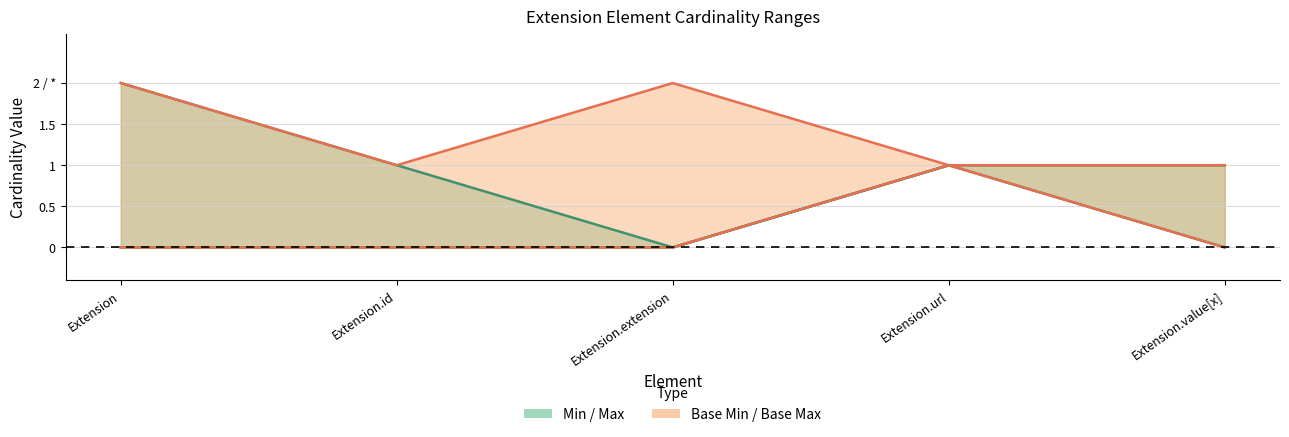

The Base Max series shows 2 at Extension.extension. True or false?

True